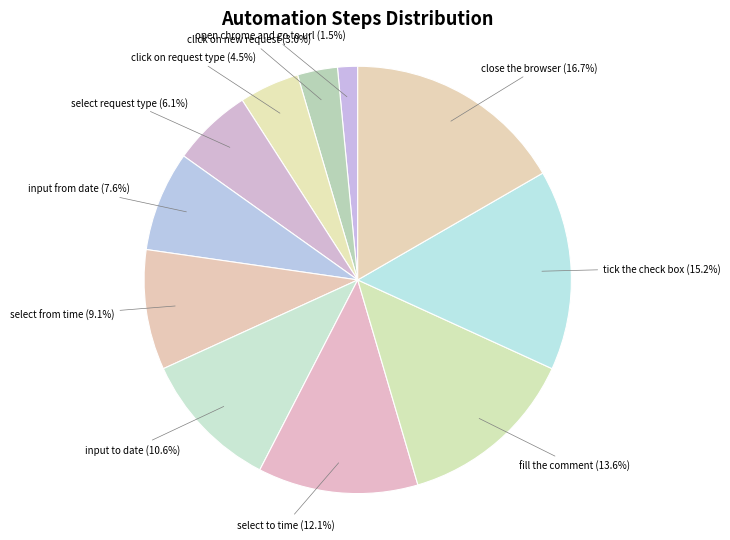

Rank the categories by value from highest to lowest.

close the browser, tick the check box, fill the comment, select to time, input to date, select from time, input from date, select request type, click on request type, click on new request, open chrome and go to url